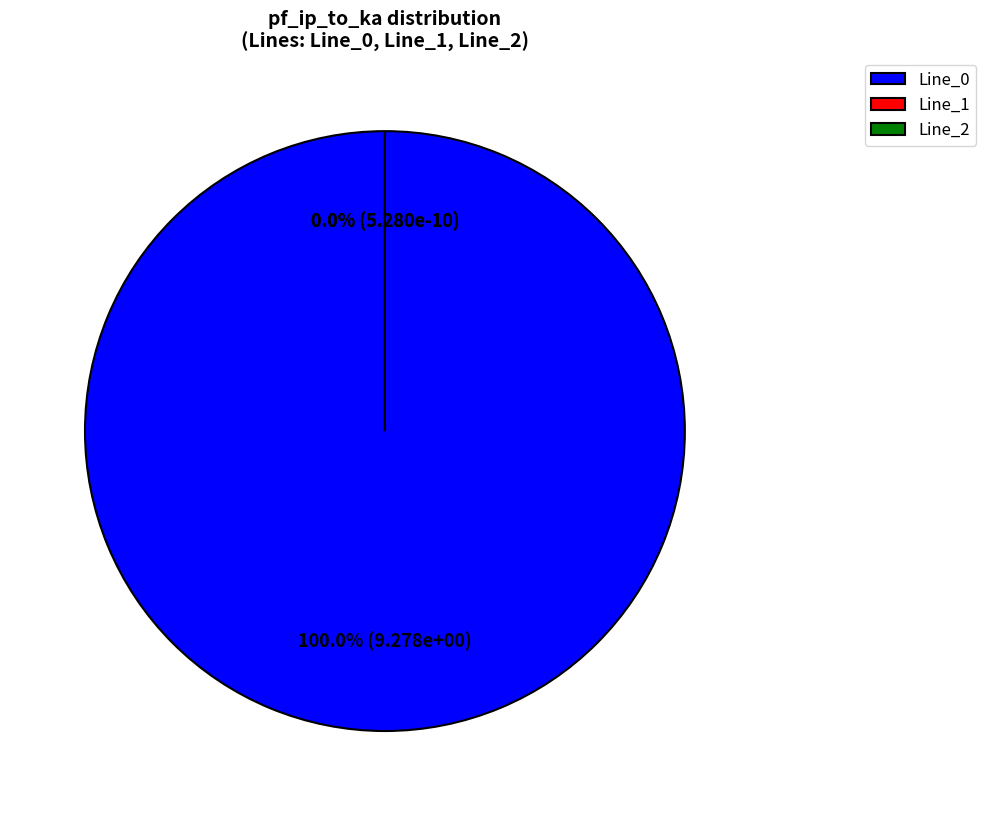

To the nearest percent, what is the average slice percentage?

33%